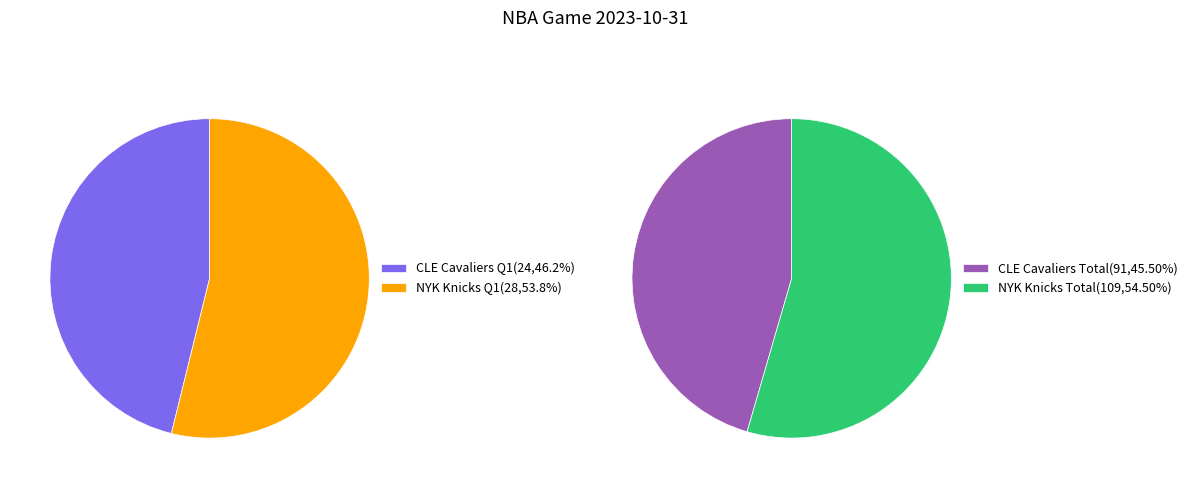

Does NYK Knicks account for over 50% of the chart?

Yes